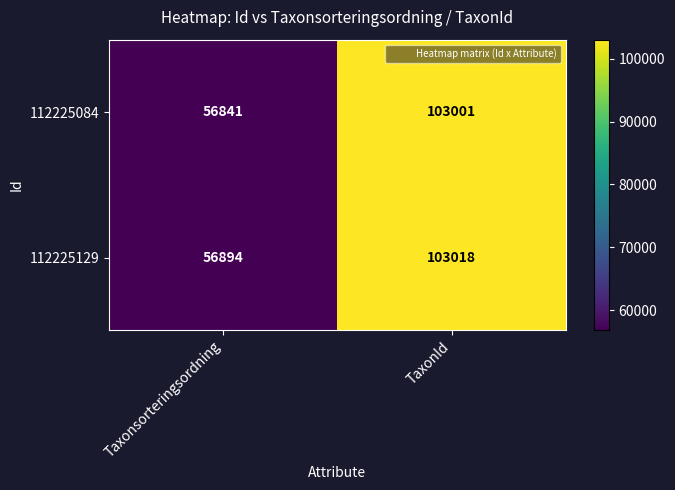

At which category does the chart reach its minimum across all series?

Taxonsorteringsordning